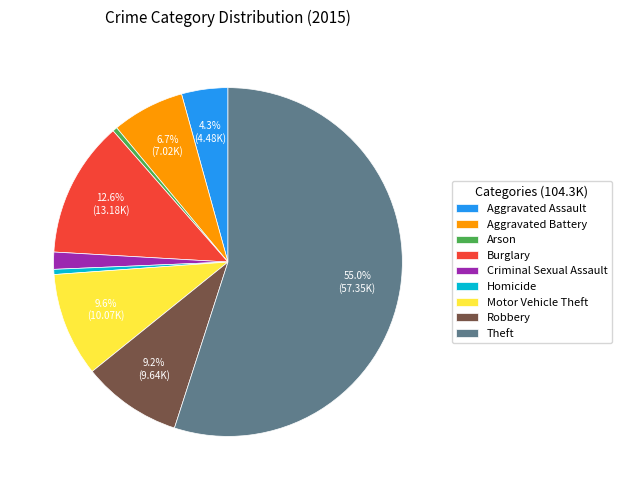

Which has a higher value, Criminal Sexual Assault or Burglary?

Burglary